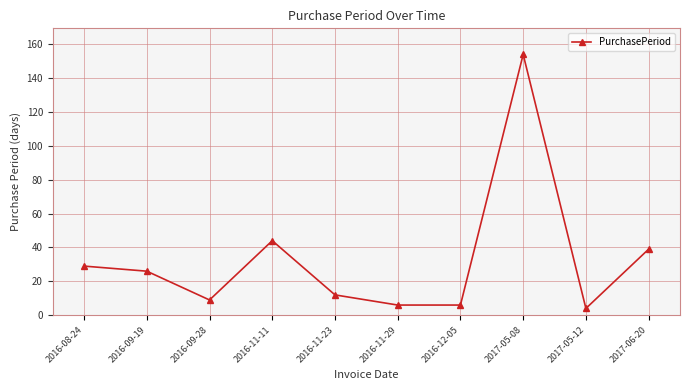

What is the greatest value displayed?

154